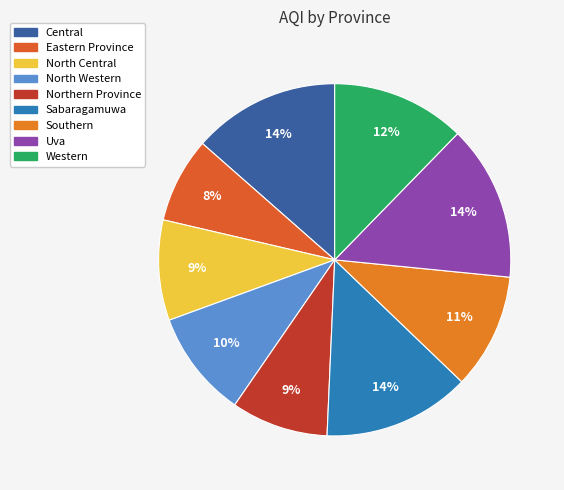

Count the number of slices in the pie.

9